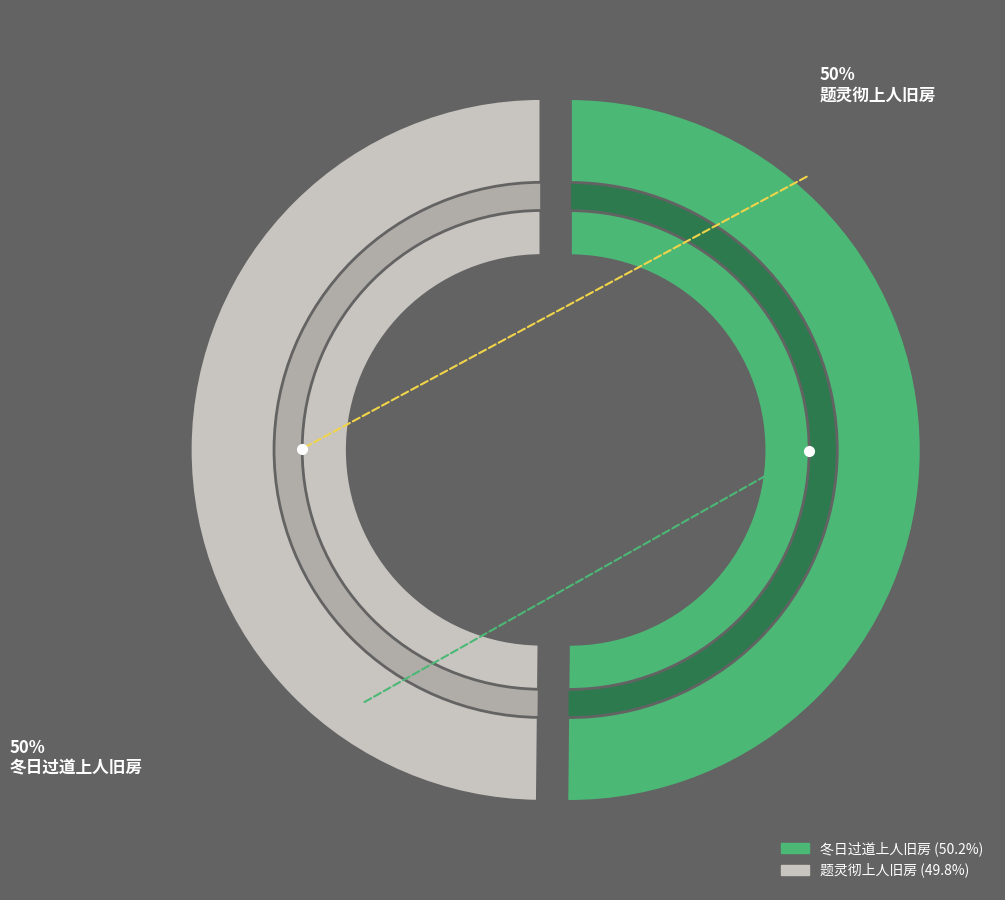

Which slice is the largest?

冬日过道上人旧房